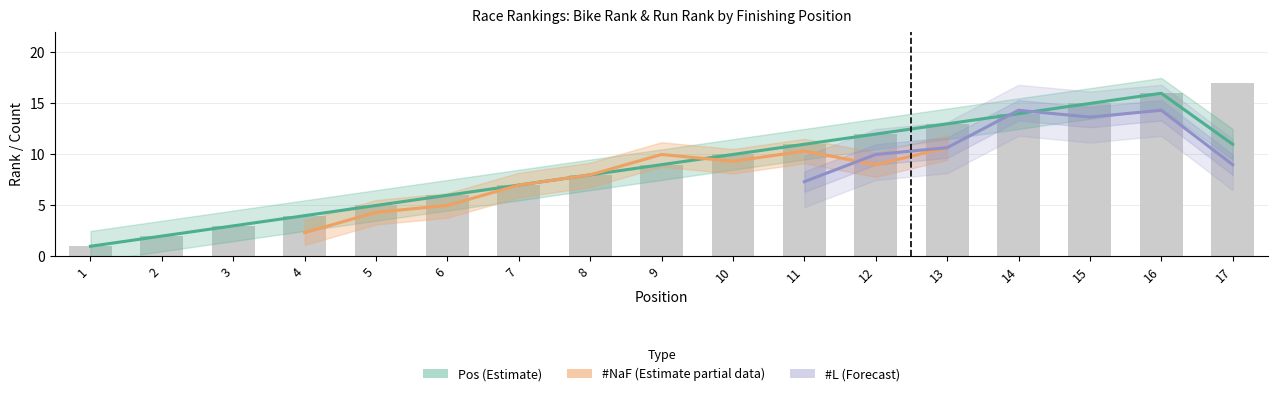

What is the sum of the Pos values at 7 and 6?

13